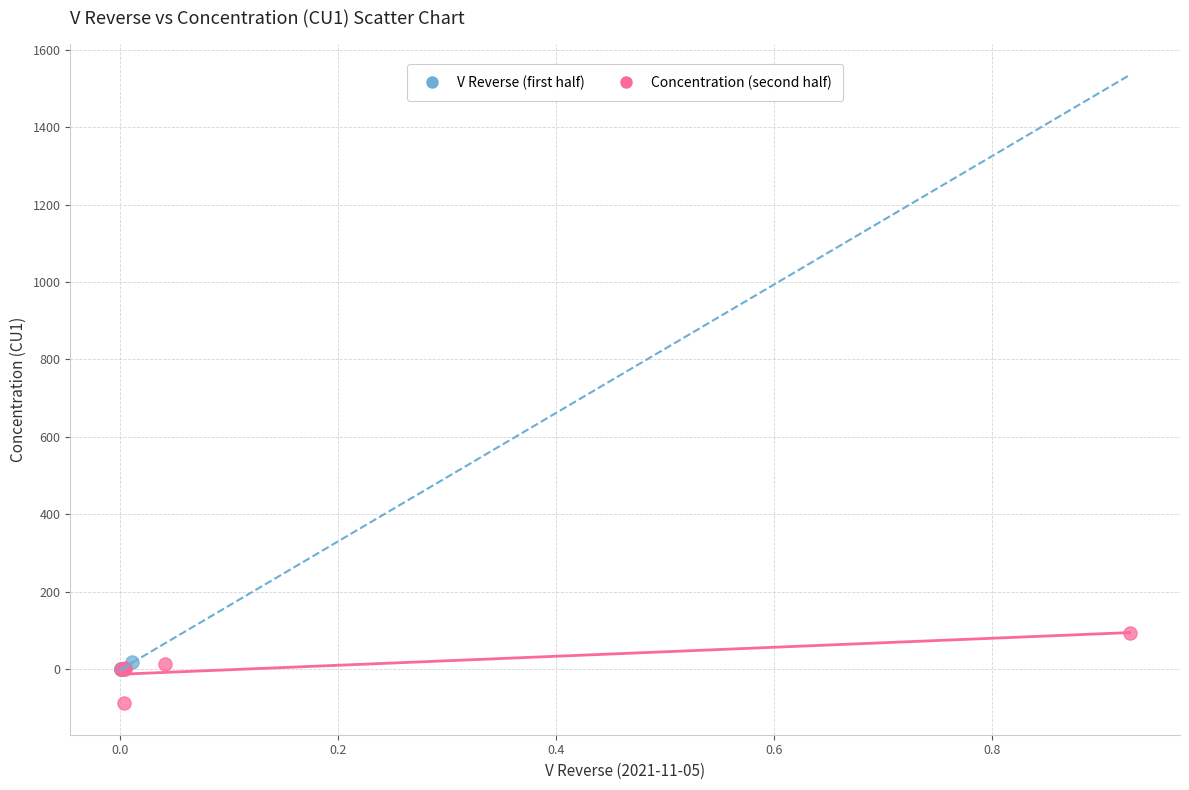

Which series has the widest spread of Y values?

Concentration (second half)